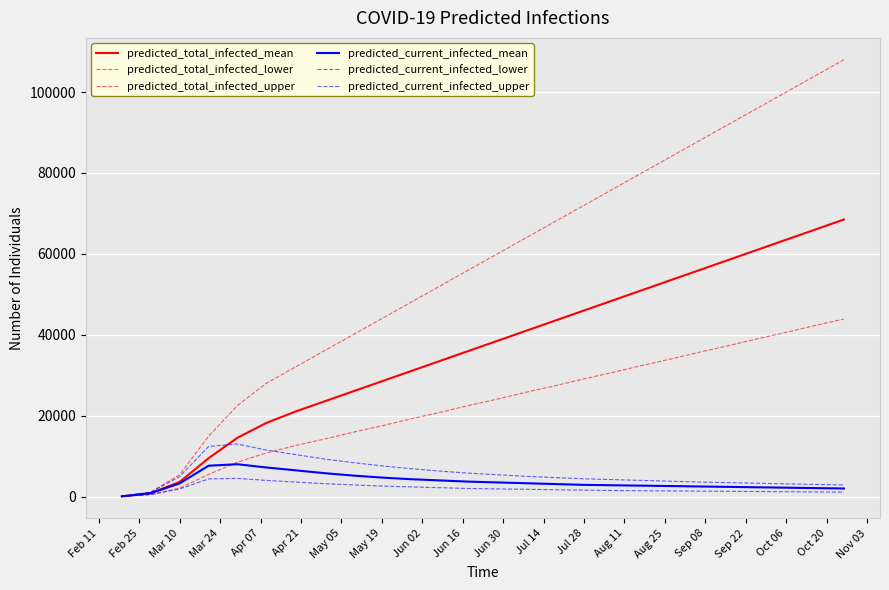

Which series has the largest range (max minus min)?

predicted_total_infected_upper